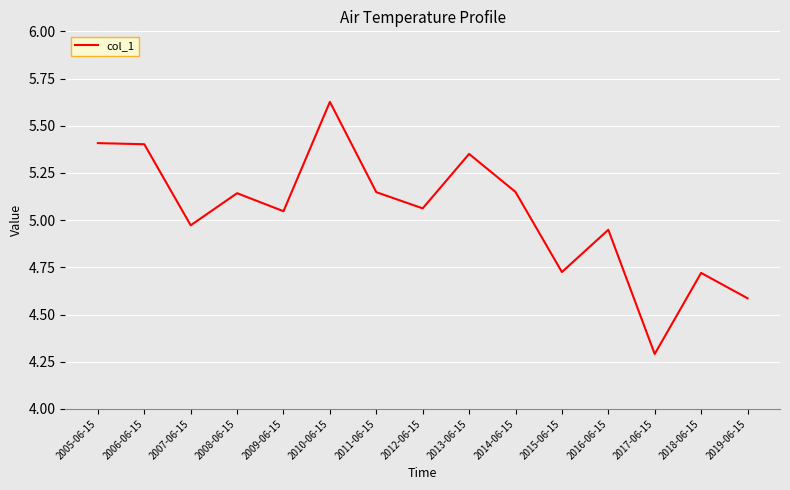

At which label is the value closest to 4?

2017-06-15